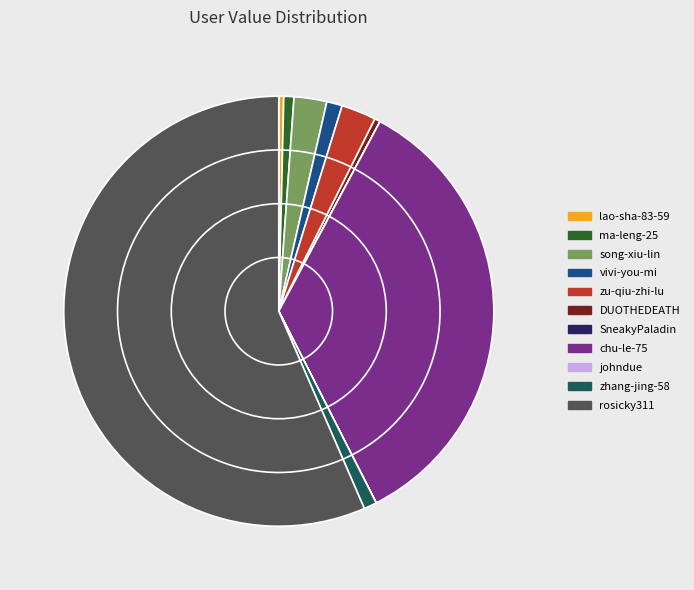

Which has a higher value, lao-sha-83-59 or chu-le-75?

chu-le-75